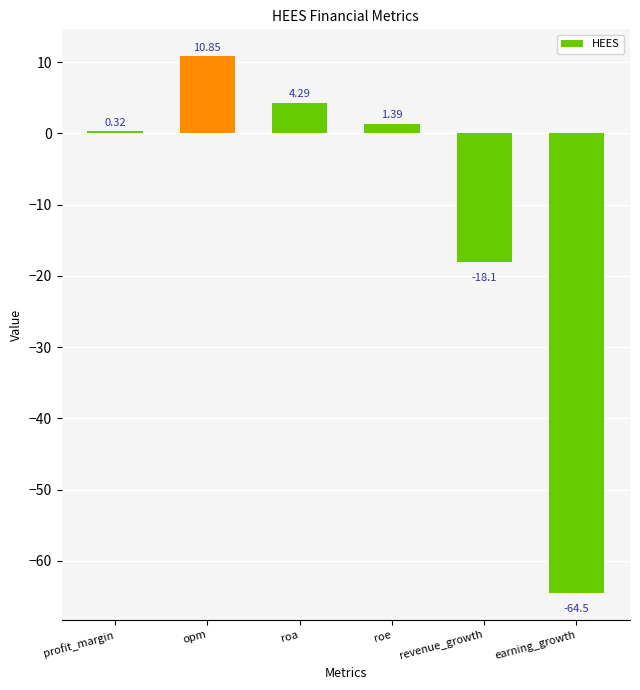

How many categories are shown in the chart?

6